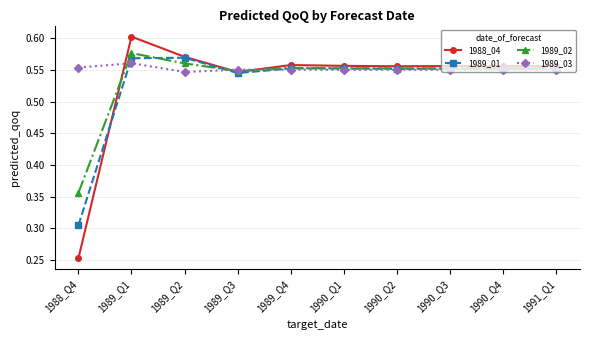

Does the chart display data point markers on the line(s)?

Yes